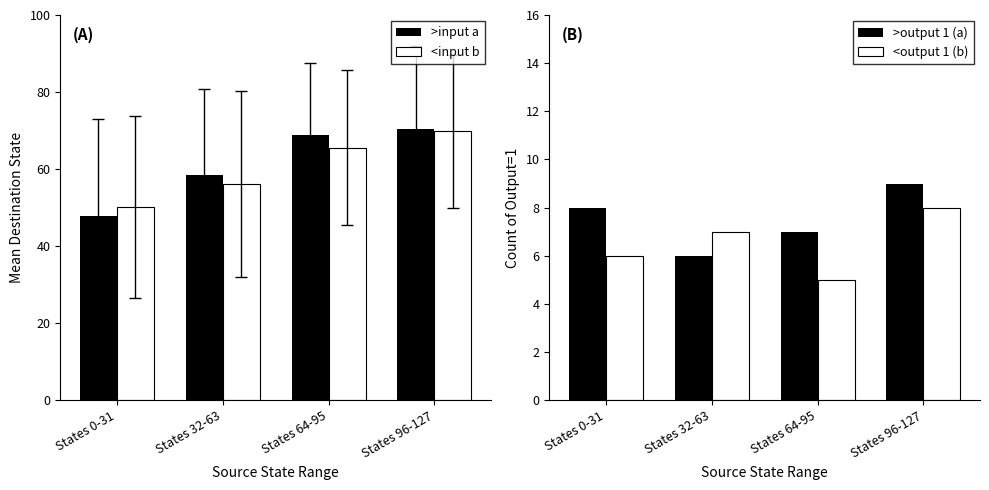

At which label is >output 1 (a) closest to 7?

States 64-95